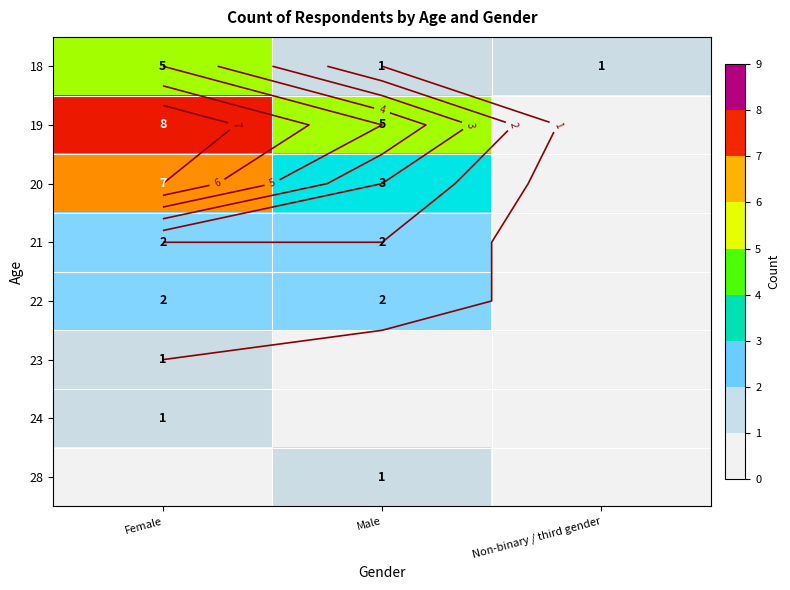

What is the difference between the maximum and second lowest values in the 20 series?

4